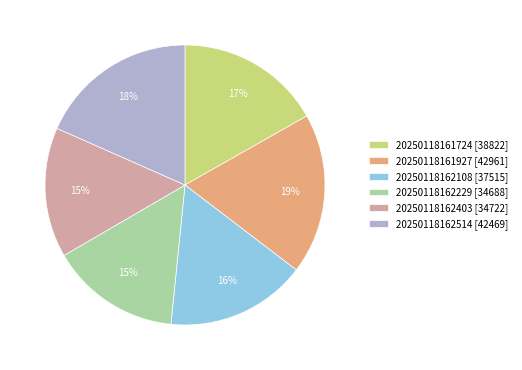

Combined, do 20250118161724 [38822] and 20250118161927 [42961] account for over 50%?

No